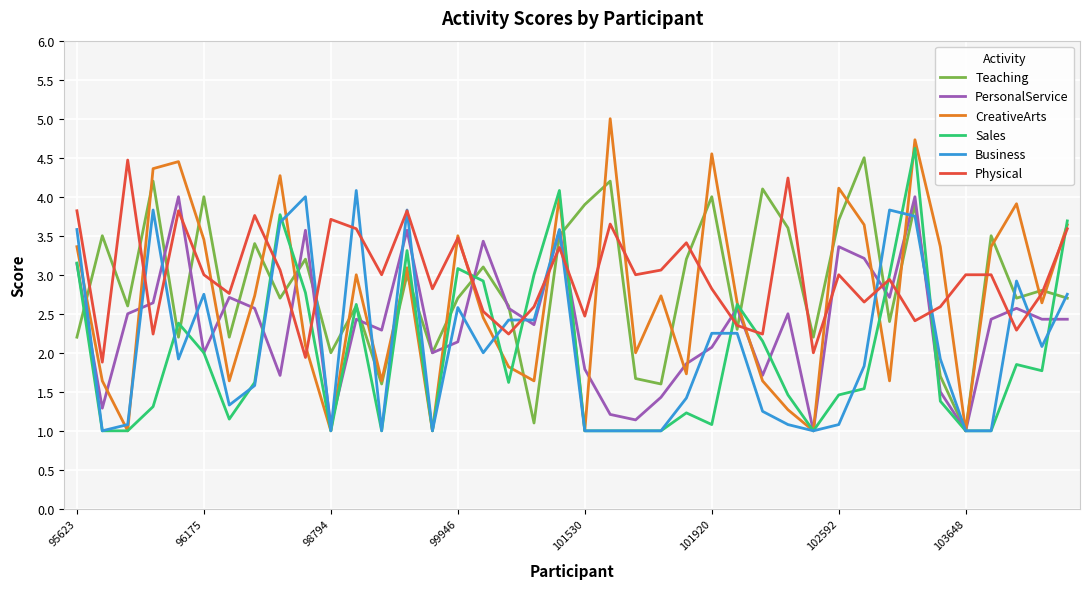

What is the minimum value for Sales?

1.0